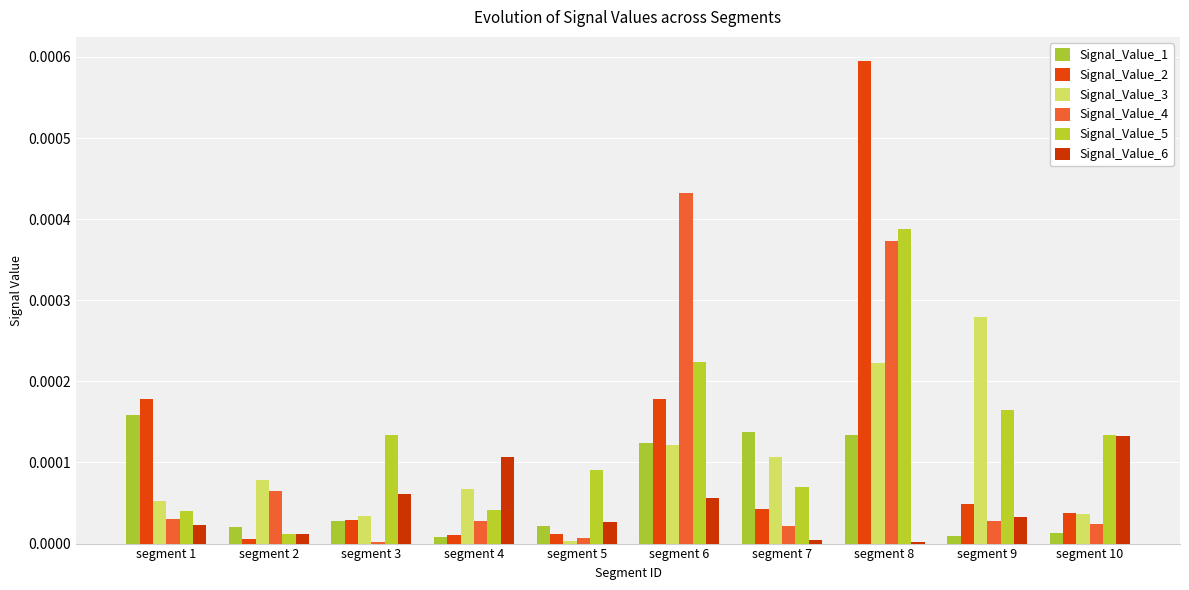

Which series has the largest total across all categories?

Signal_Value_5